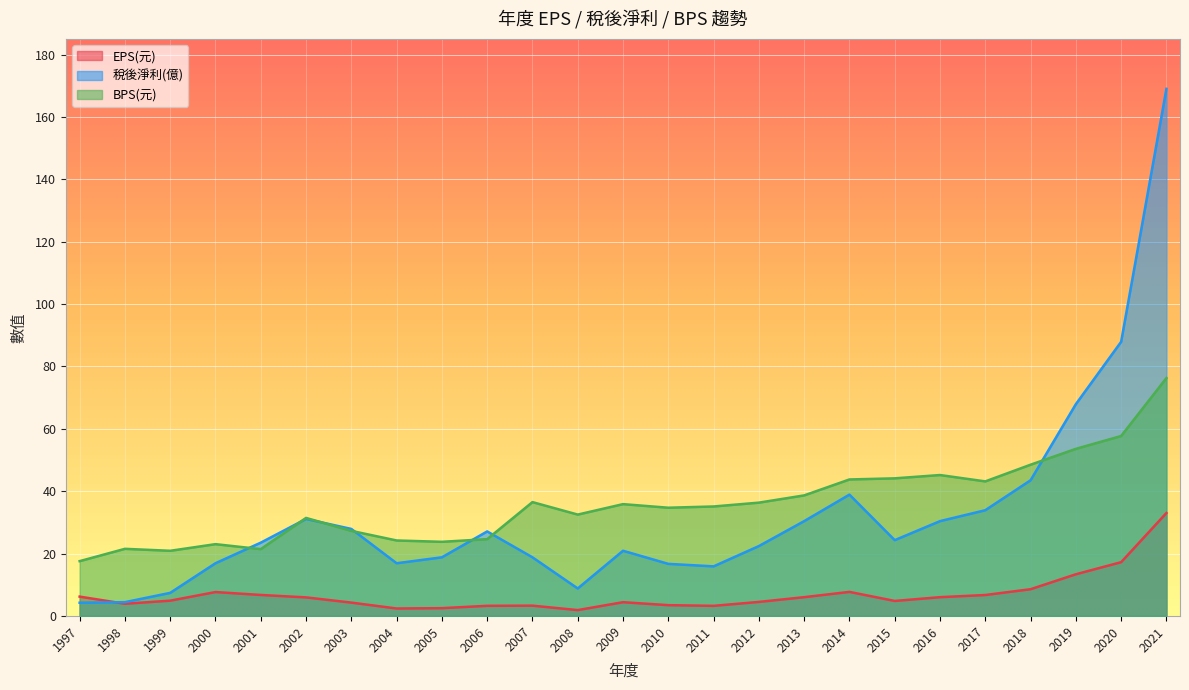

Where is the first local minimum for BPS(元)?

1999